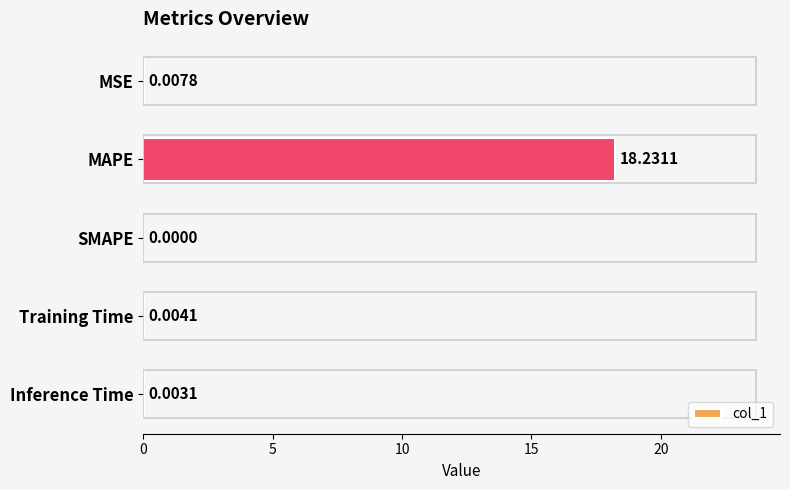

What is the sum of all values?

18.2